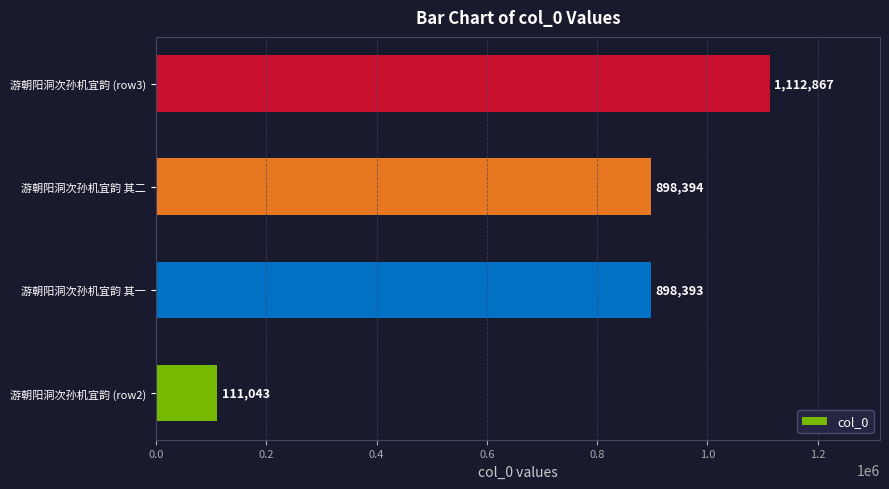

At which label is the value closest to 611955?

游朝阳洞次孙机宜韵 其一